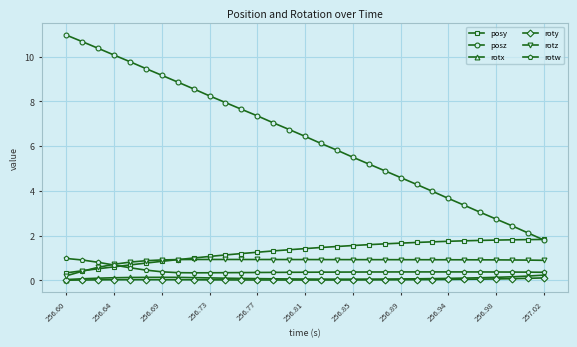

Which series has the largest total across all categories?

posz